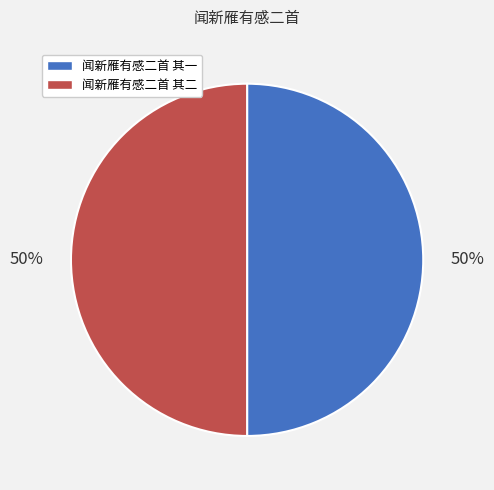

What is the ratio of the value at 闻新雁有感二首 其二 to the value at 闻新雁有感二首 其一?

1.0